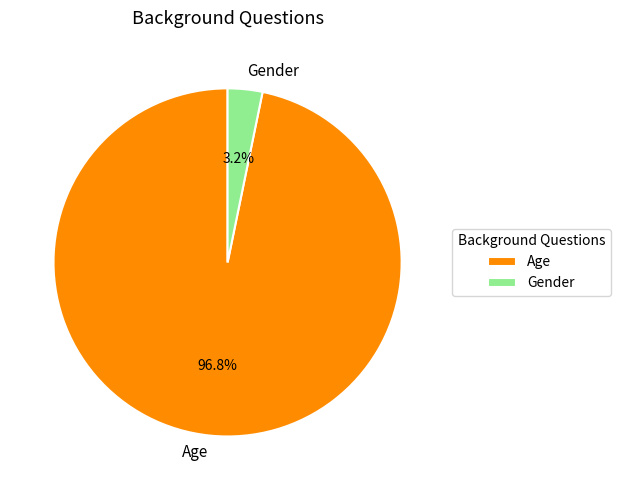

To the nearest percent, what percentage of the pie is Age?

97%